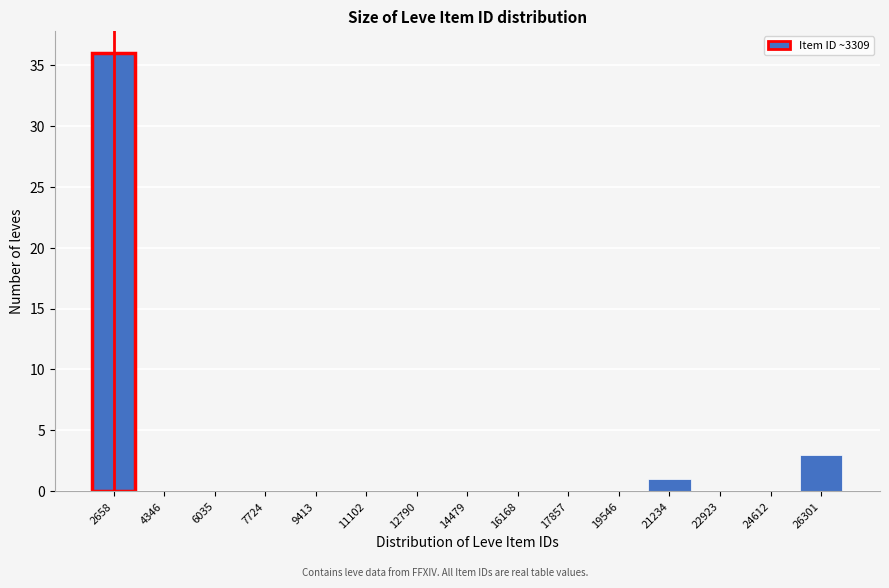

Reading left to right, transcribe all the data shown in this chart.

2658=36	4346=0	6035=0	7724=0	9413=0	11102=0	12790=0	14479=0	16168=0	17857=0	19546=0	21234=1	22923=0	24612=0	26301=3